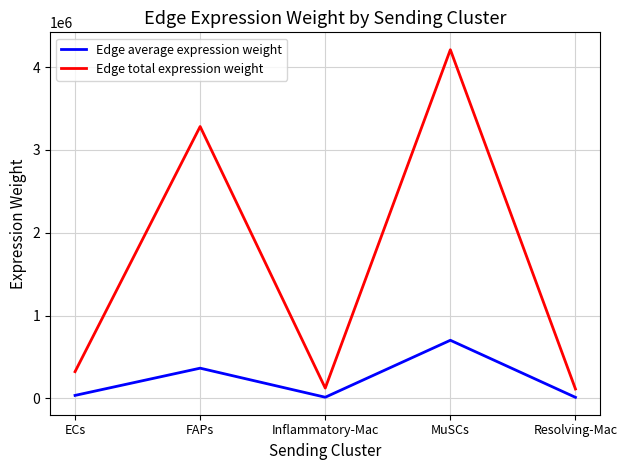

Is the value of Edge average expression weight at MuSCs greater than the value of Edge total expression weight at Inflammatory-Mac?

Yes